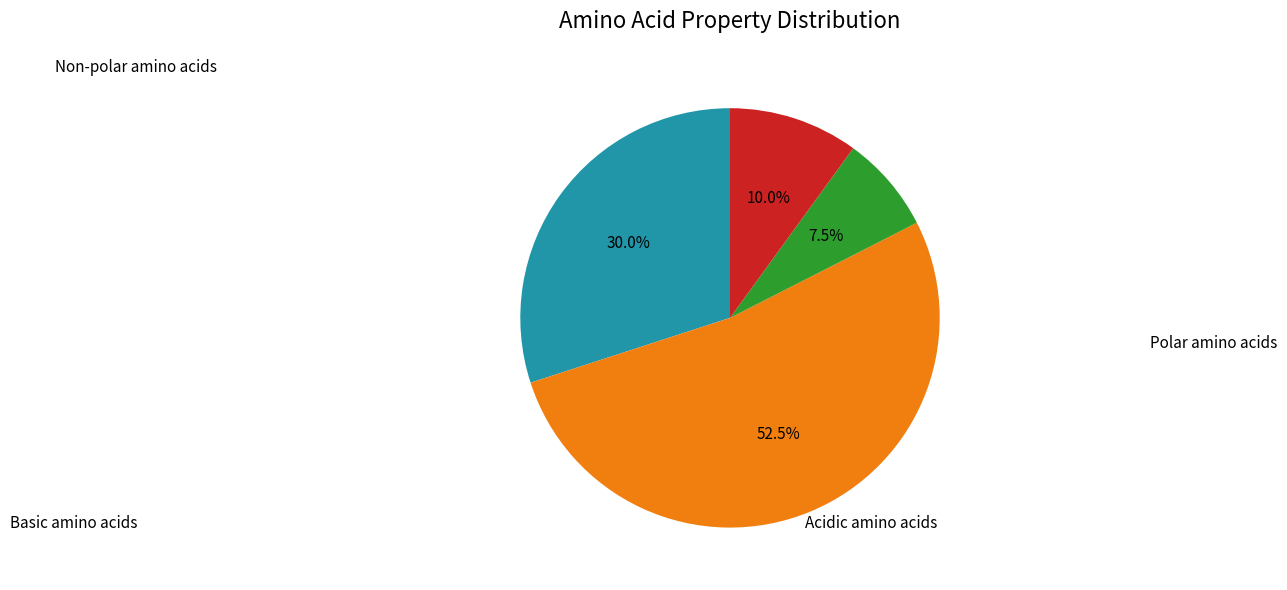

Is there any slice that represents more than half of the pie?

Yes